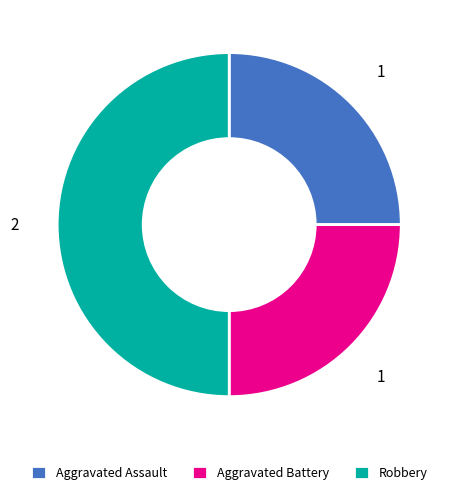

Is it true that Robbery is 40% of the pie?

False